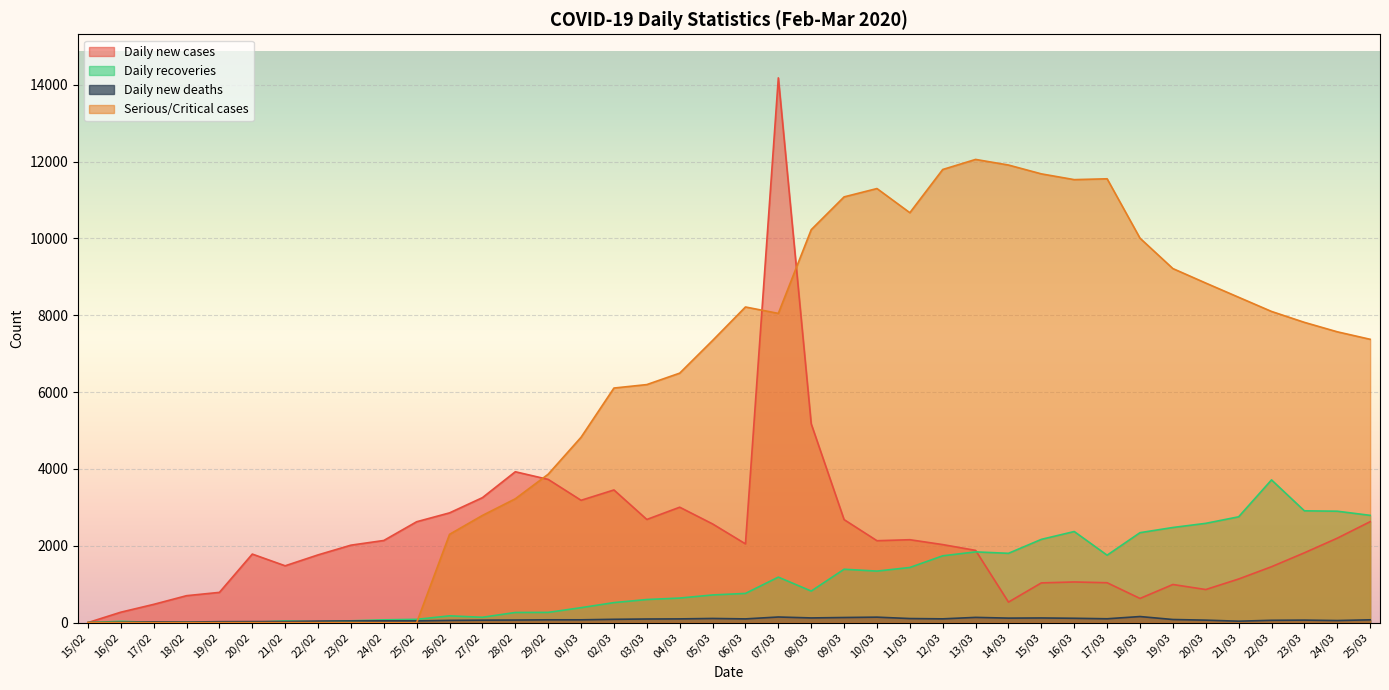

What are all the series names shown in the legend?

Daily new cases, Daily recoveries, Daily new deaths, Serious/Critical cases